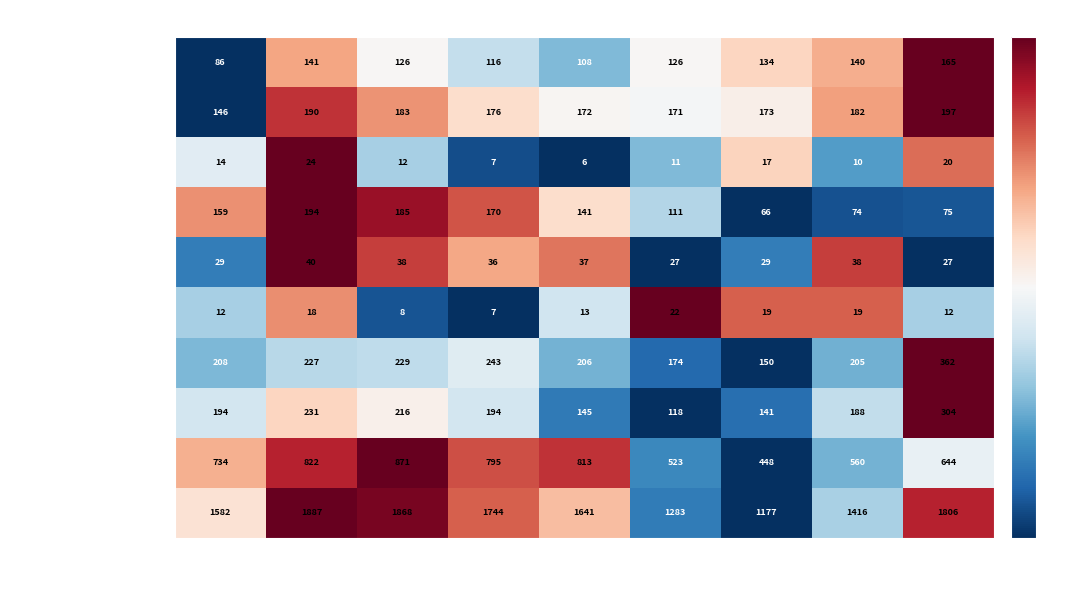

What is the sum of the Motor Vehicle Theft values at 2015 and 2023?

570